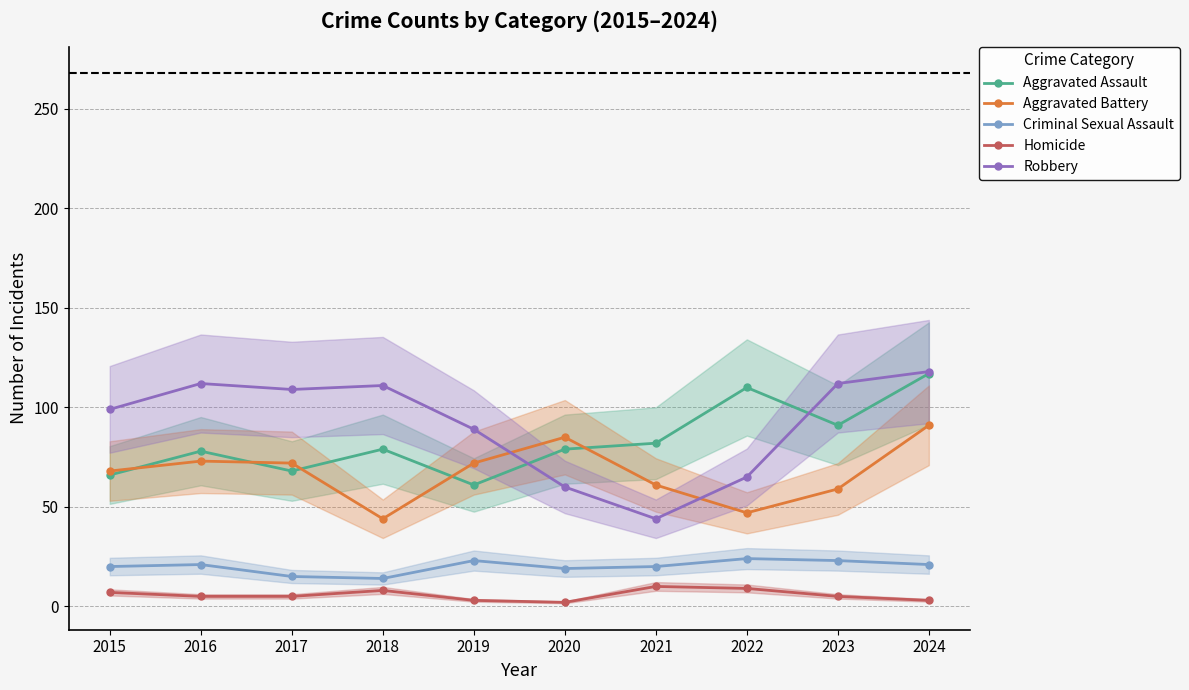

Which series has the widest spread of values?

Robbery